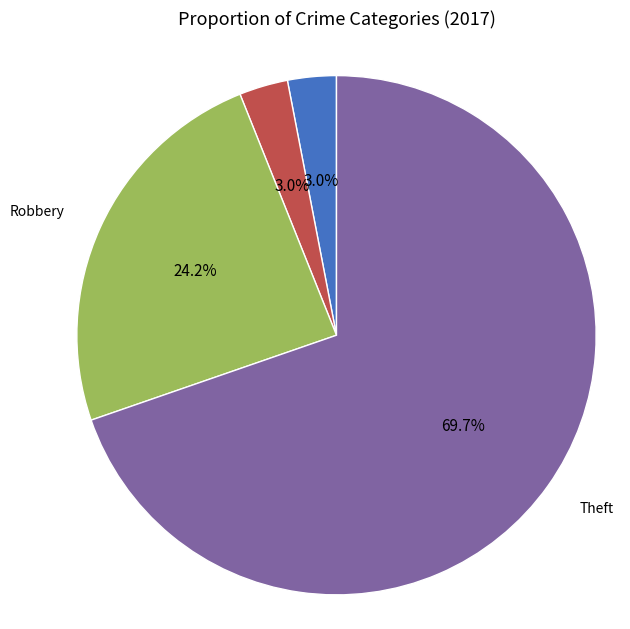

What is the largest slice in the pie chart?

Theft